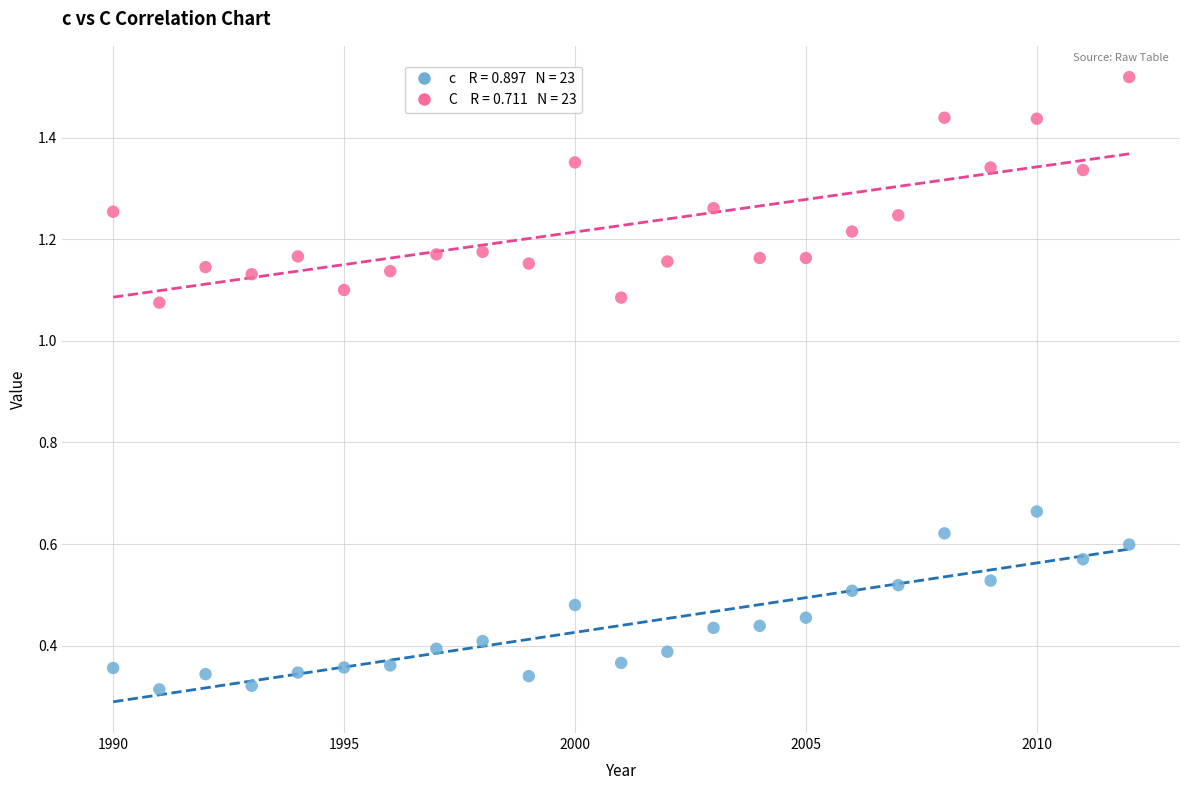

Across all data points, what is the range of X values (max minus min)?

22.0